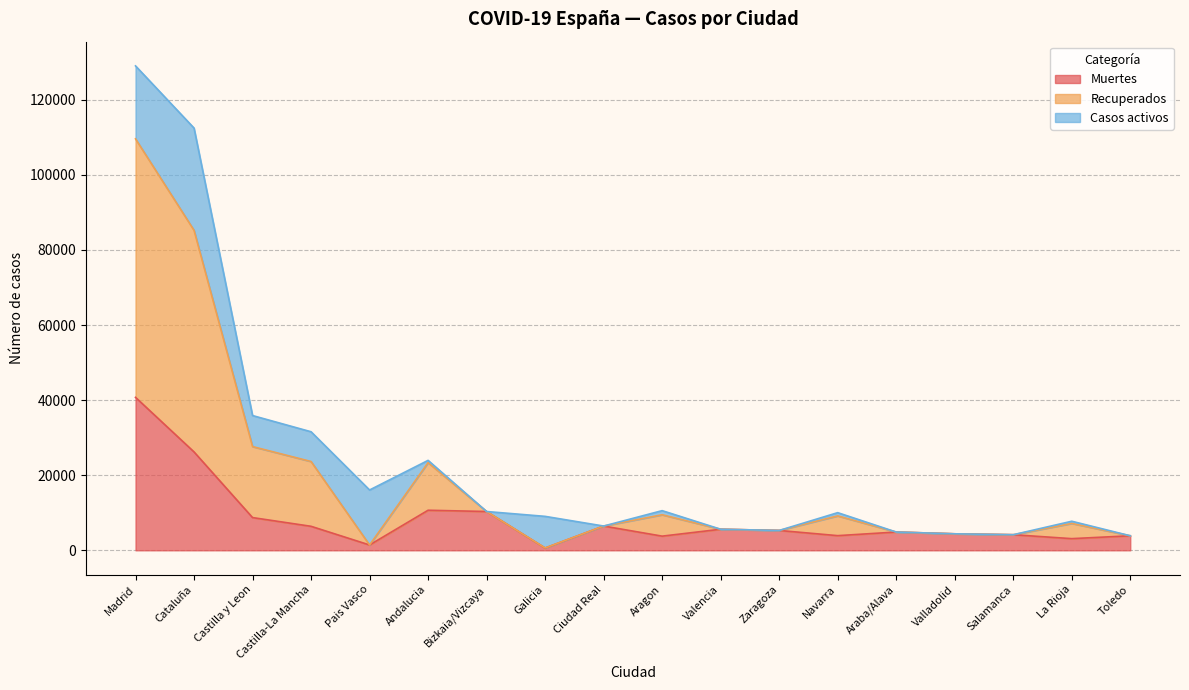

What is the highest value of the Muertes series?

40736